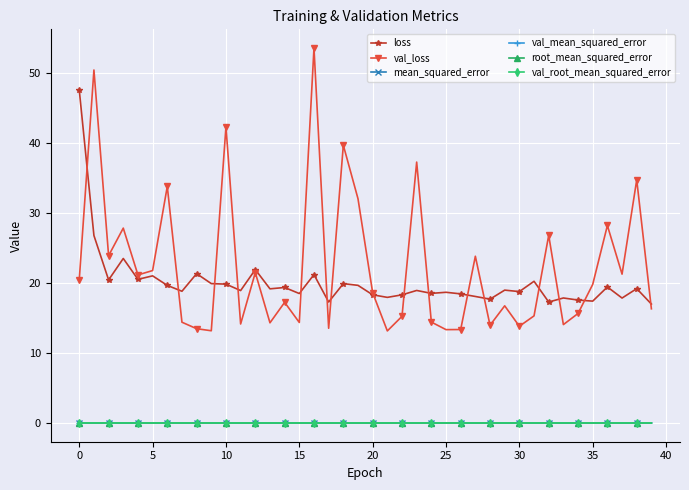

Which series has the largest range (max minus min)?

val_loss